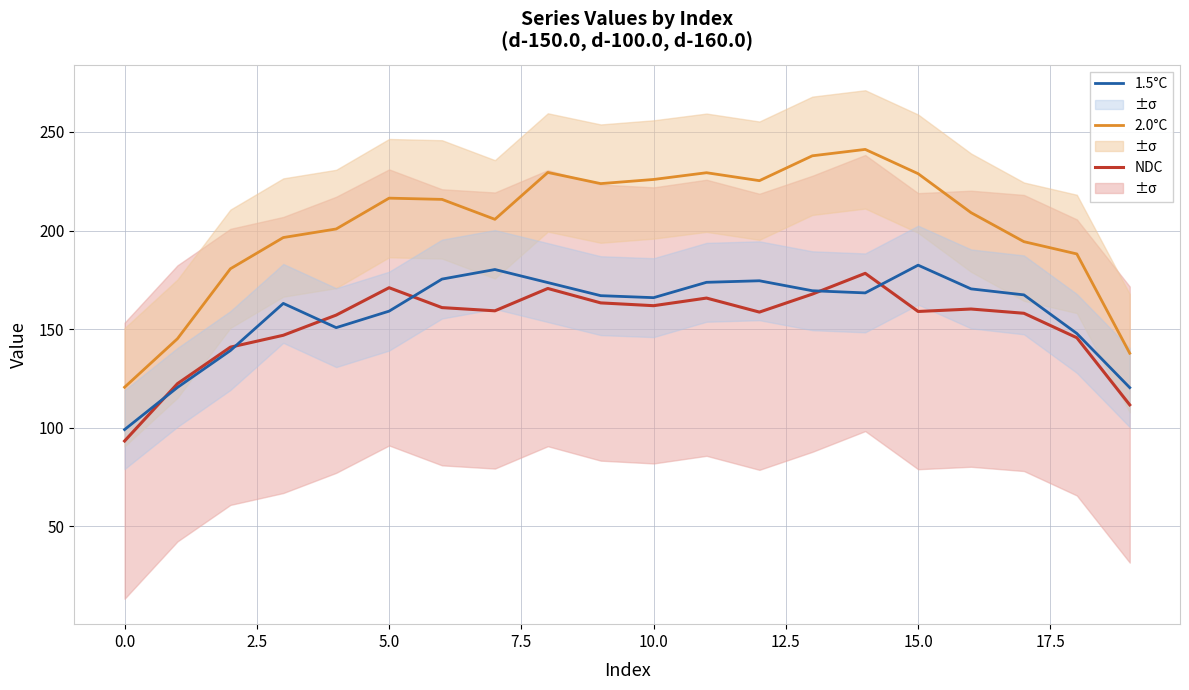

What is the difference between the highest and lowest values at 16?

48.9